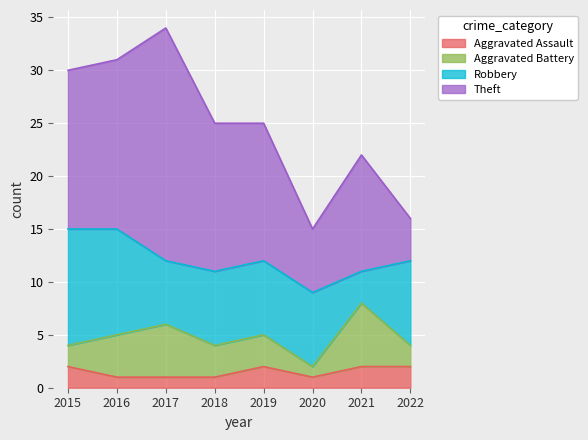

What are all the series names shown in the legend?

Aggravated Assault, Aggravated Battery, Robbery, Theft